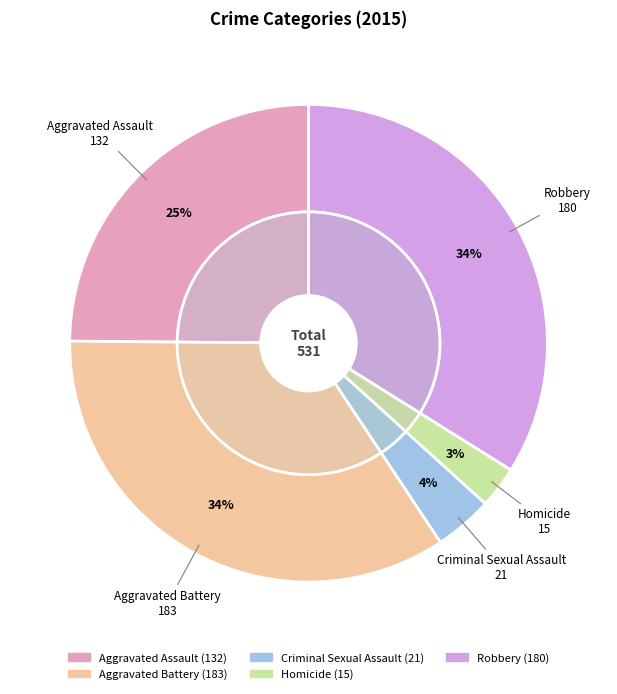

To the nearest percent, what is the average slice percentage?

20%